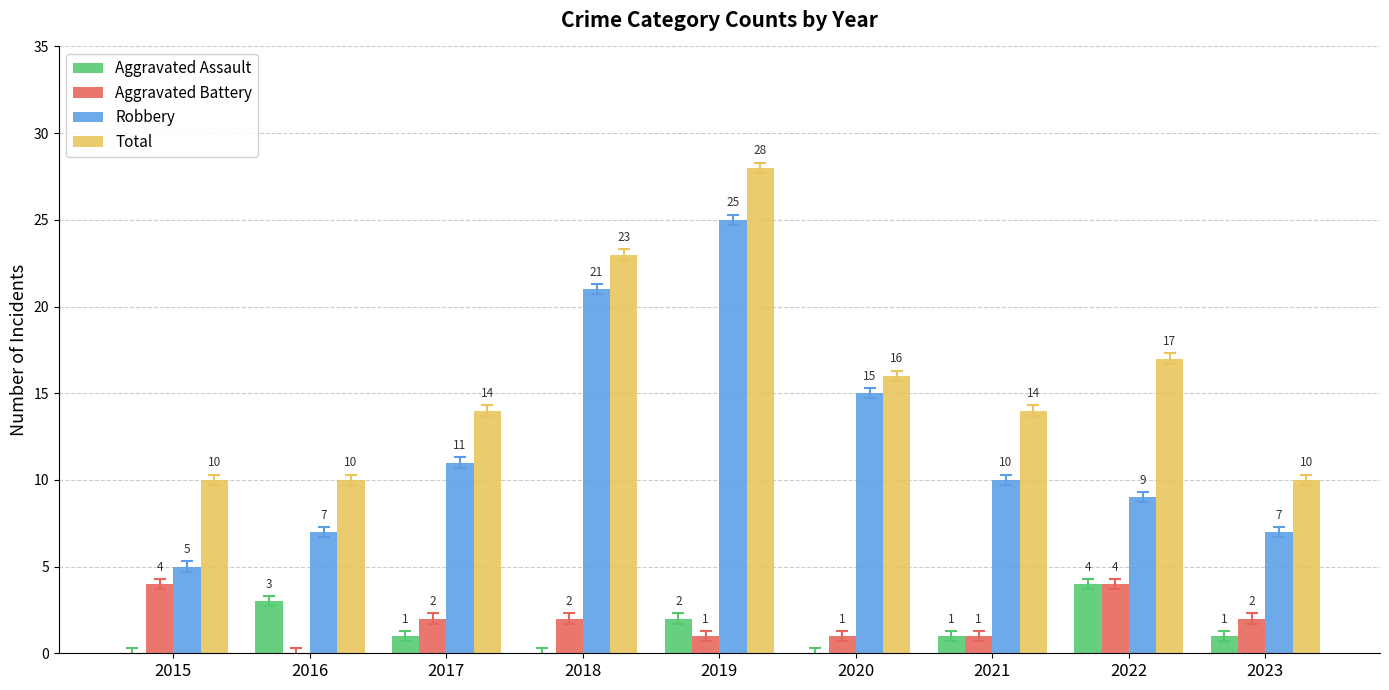

The value of Total at 2018 is 14. True or false?

False